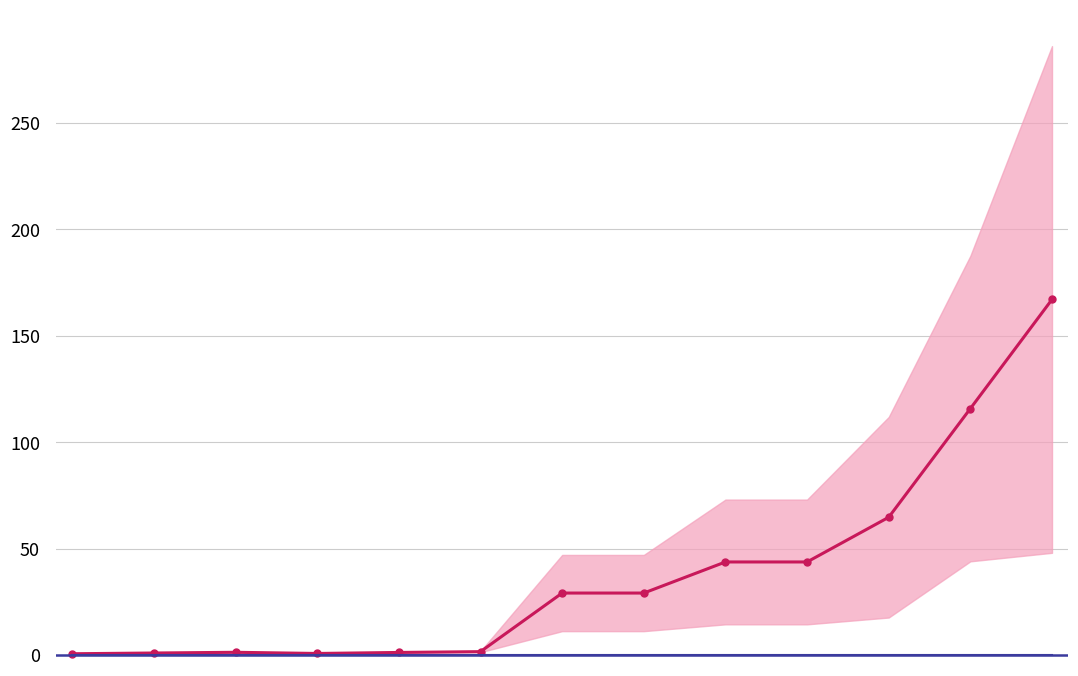

True or false: vk_percent (baseline) and Mean cross at least once.

False